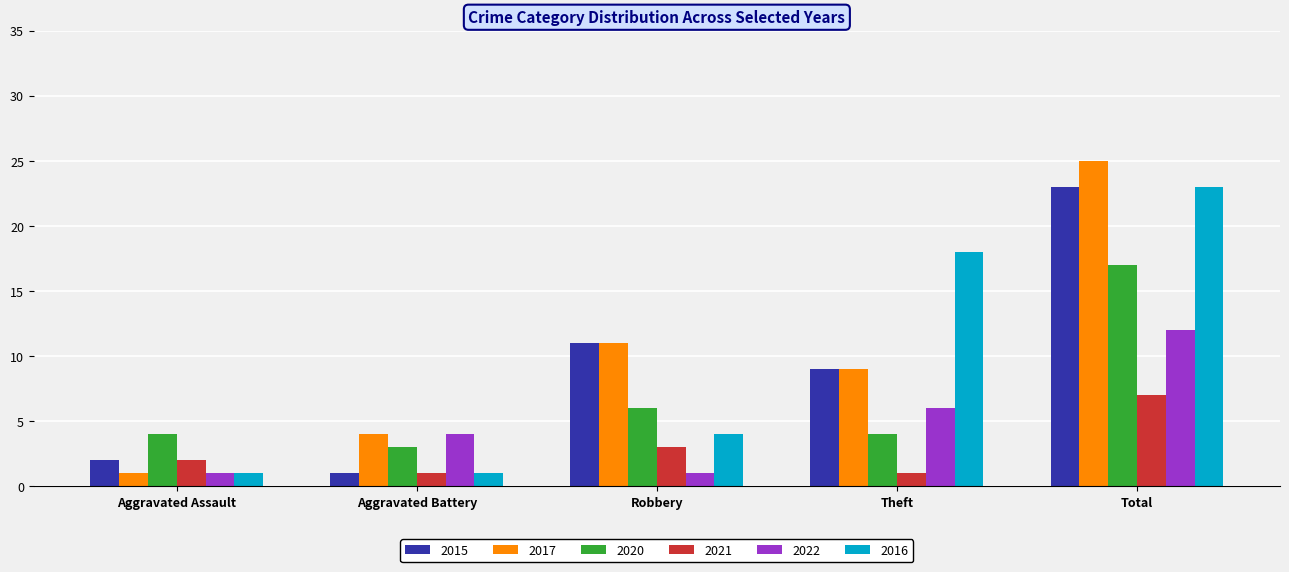

What is the total value across all series at Aggravated Assault?

11